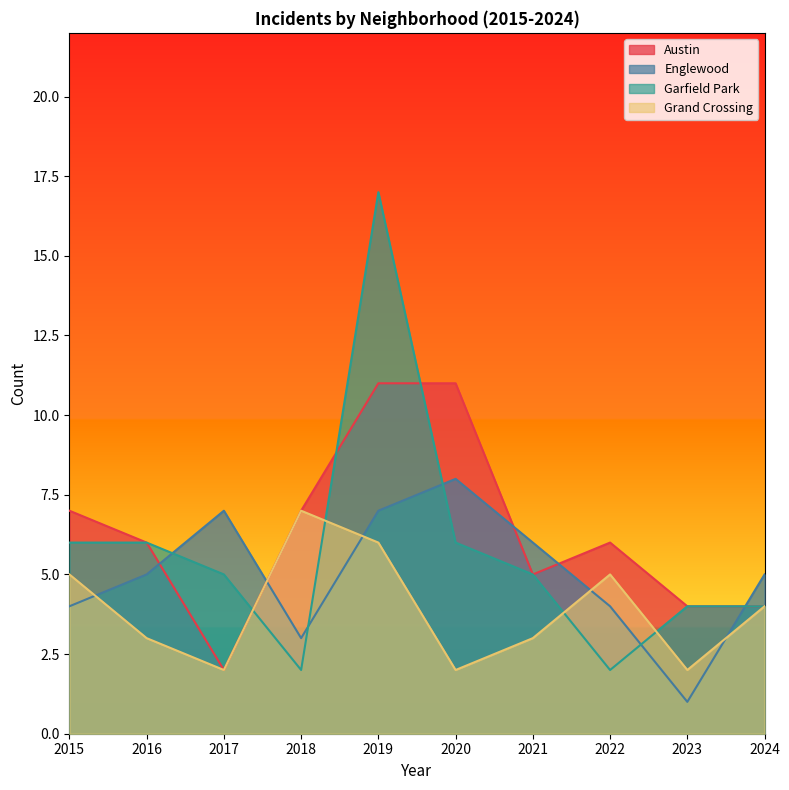

In Grand Crossing, how many points are higher than both neighbors (excluding endpoints)?

2